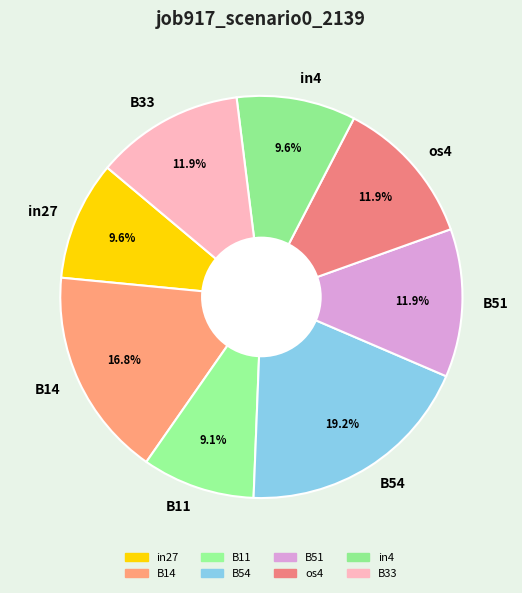

True or false: B54 accounts for 6% of the total.

False